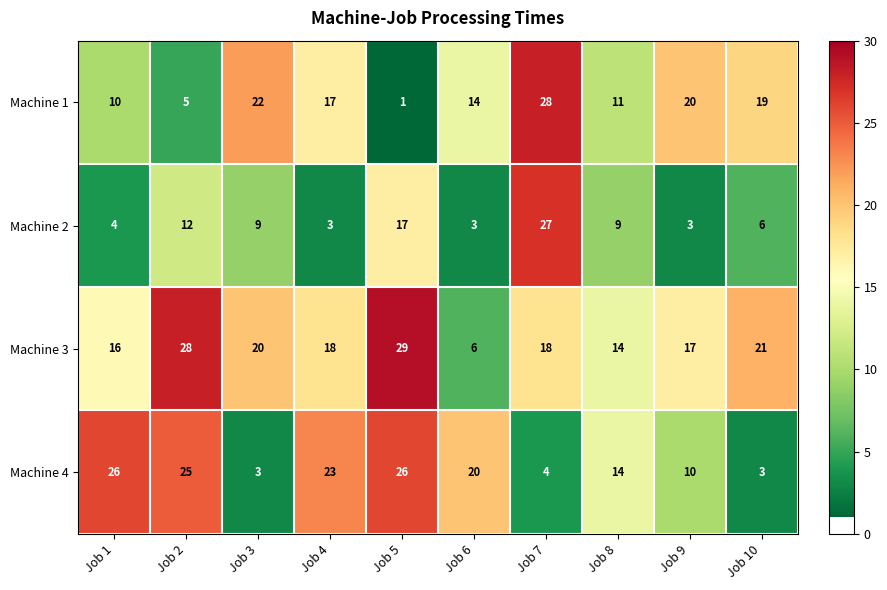

What is the difference between the maximum and minimum values in the Machine 1 series?

27